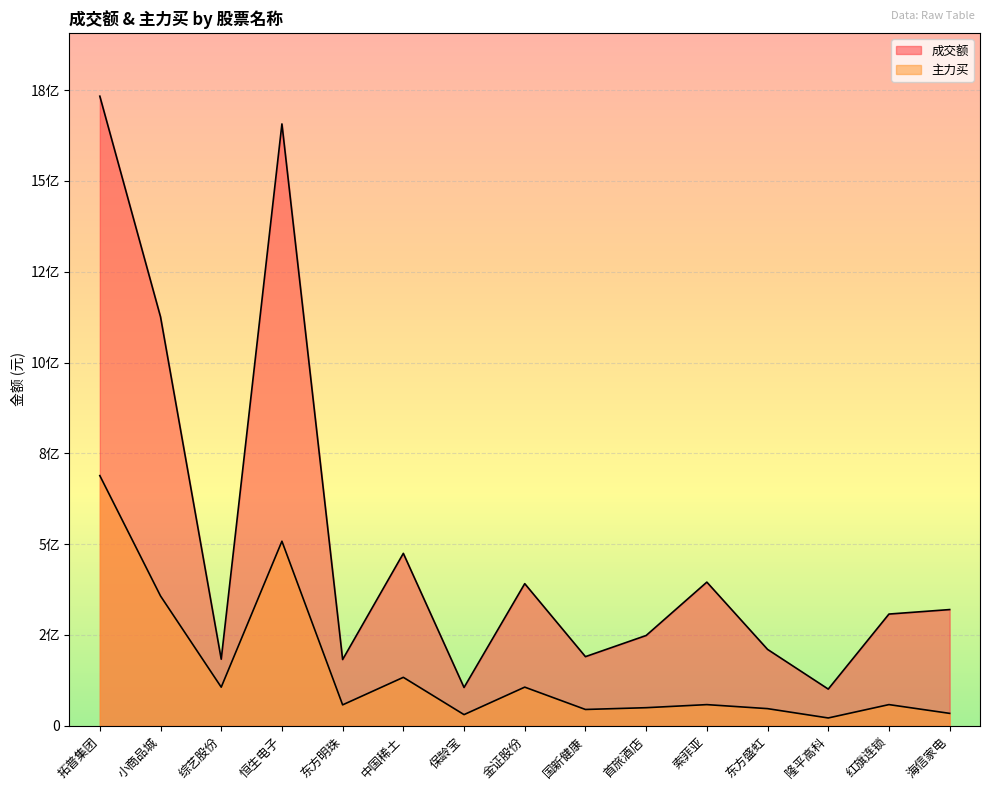

The value of 成交额 at 隆平高科 is 100883844. True or false?

True